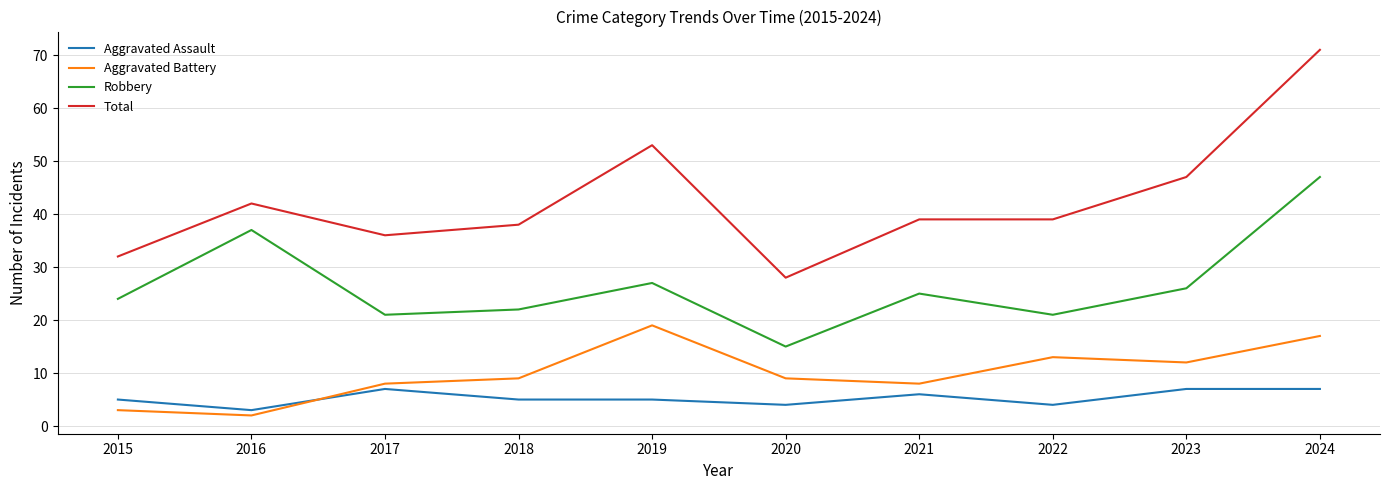

What is the total value across all series at 2018?

74